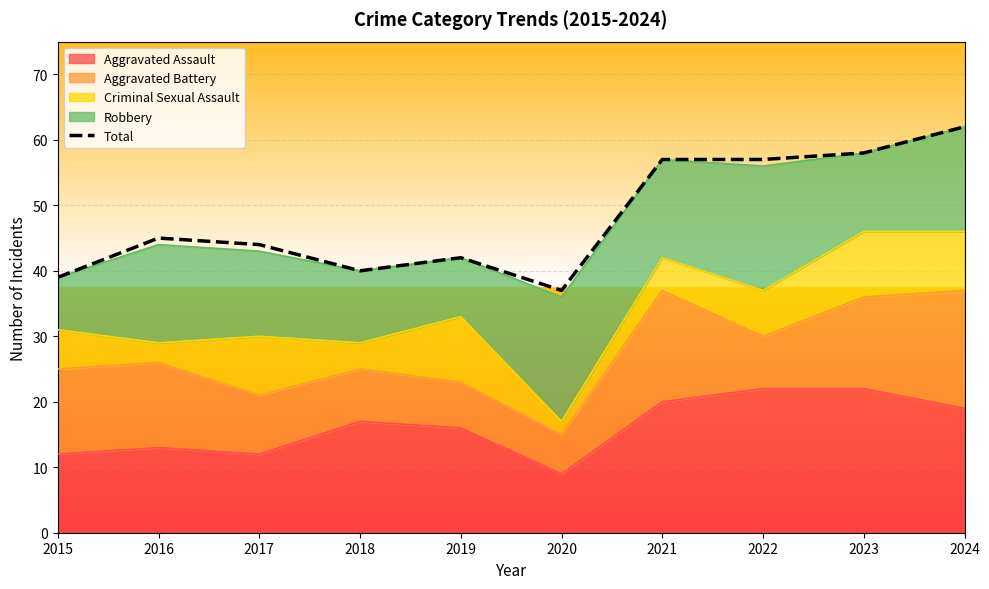

Rank the categories by value from highest to lowest.

2024, 2023, 2021, 2022, 2016, 2017, 2019, 2018, 2015, 2020